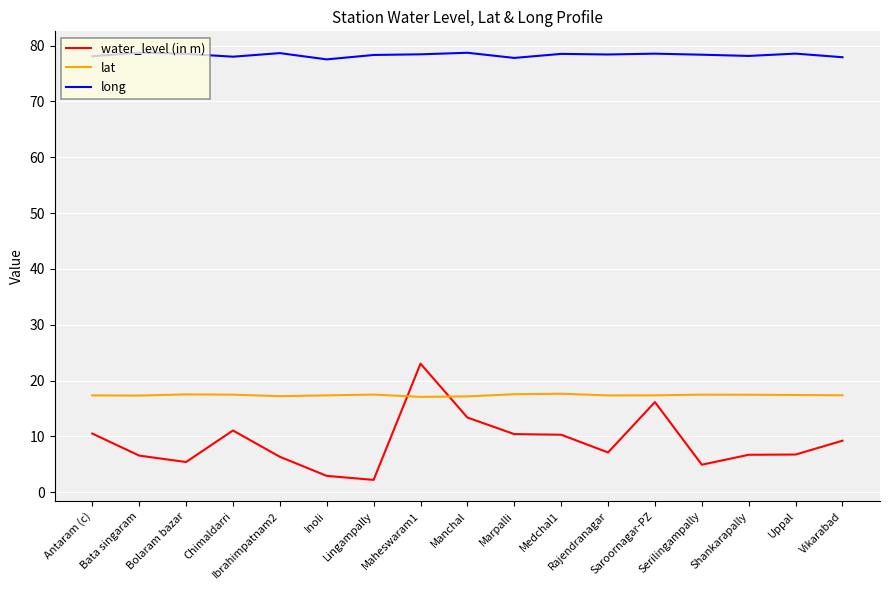

What is the maximum value for lat?

17.6